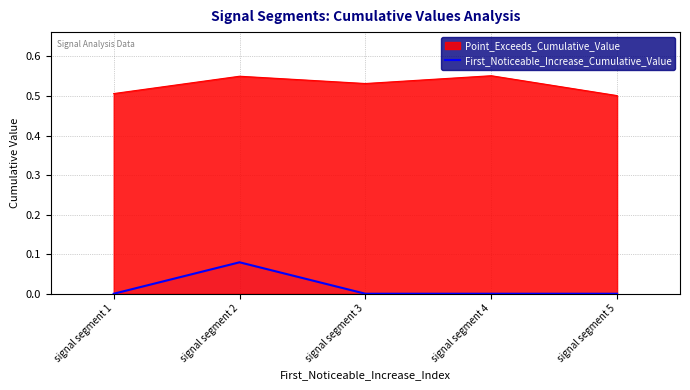

True or false: the data shows 0.0 at signal segment 5.

False